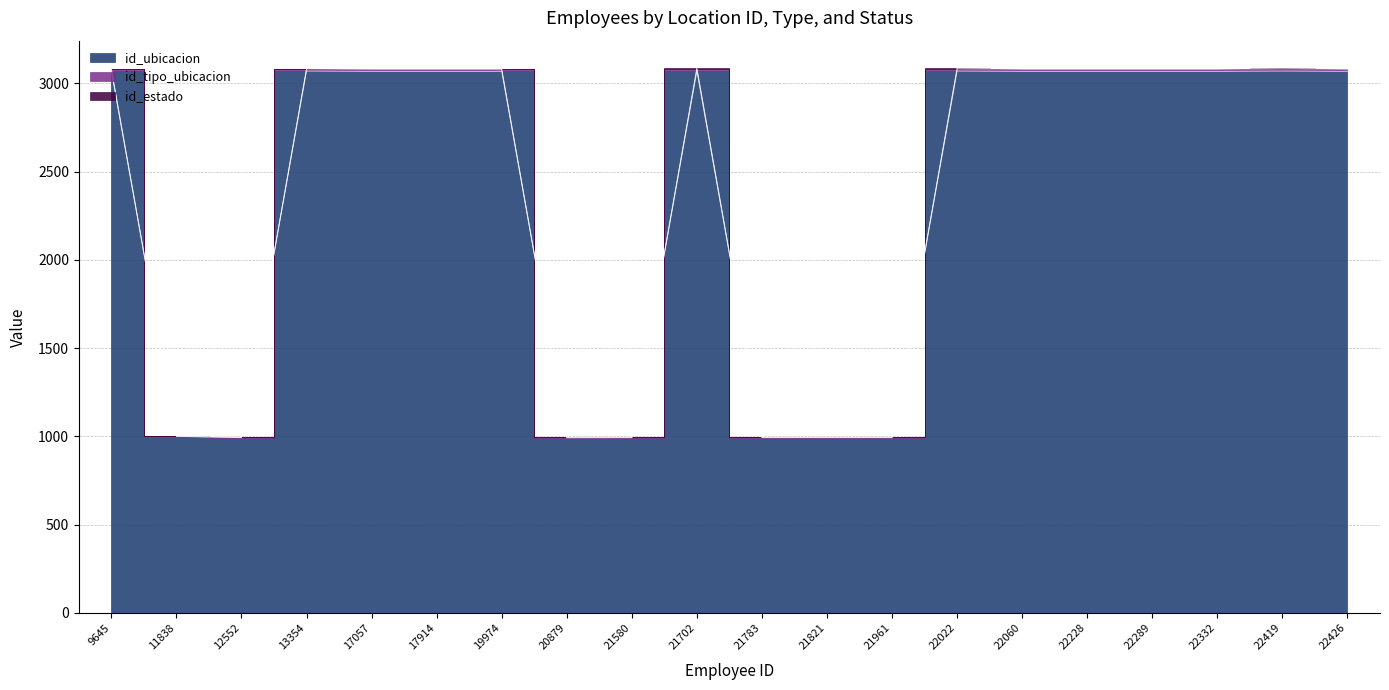

Where does the id_tipo_ubicacion series first go above 3079?

13354